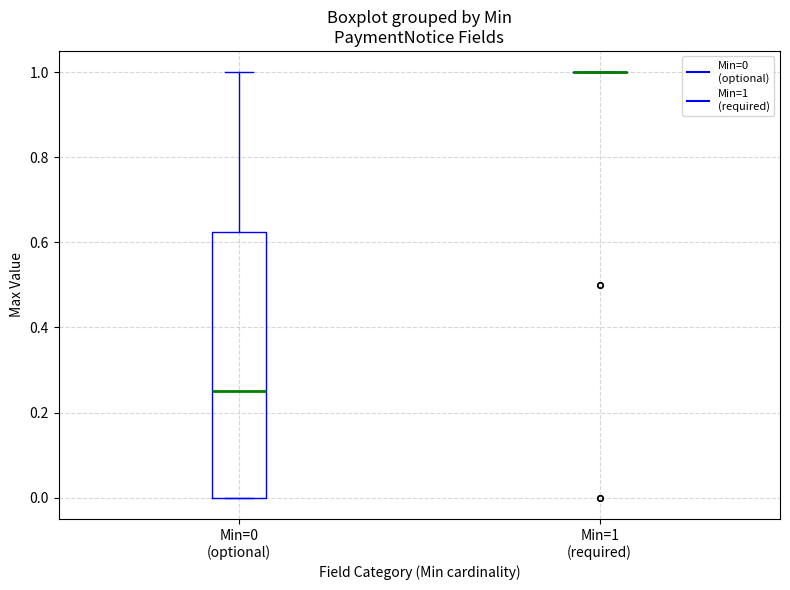

Reading left to right, transcribe this box plot: for each box, give where its median line is, the range the box spans, and where its two whiskers end, as read against the y-axis. The values are not printed on the chart, so give them approximately, as read against the axis.

Min=0 (optional): median 0.26, box 0.00 to 0.62, whiskers 0.00 to 1.00
Min=1 (required): box collapsed to a line at 1.00, whiskers 1.00 to 1.00